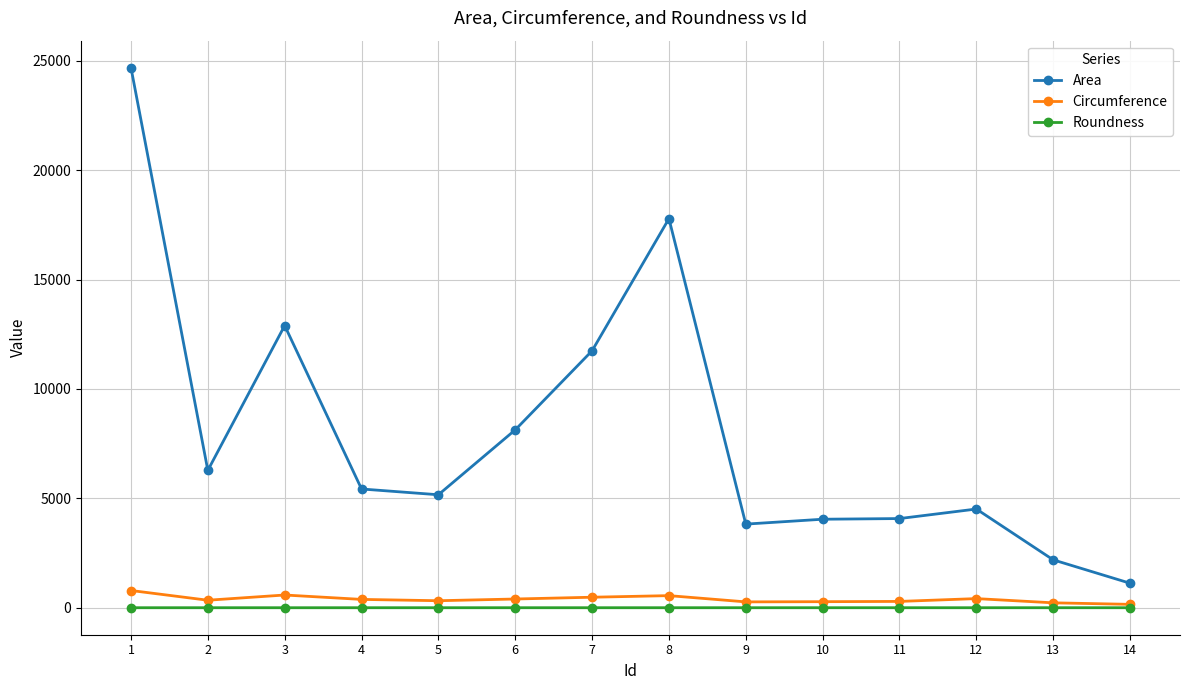

True or false: Roundness has a value of 0.5 at 3.

True